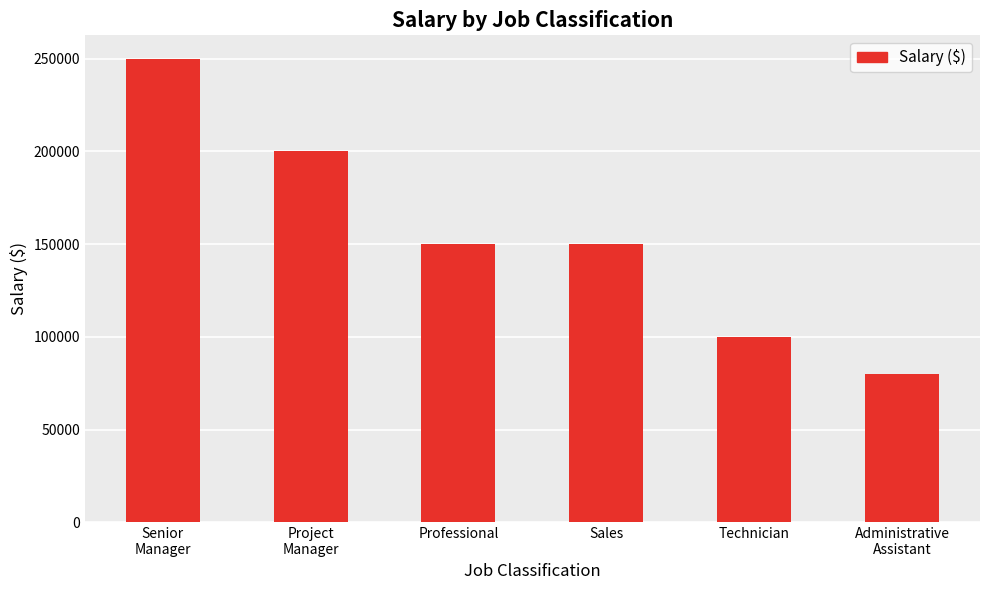

What is the change in value from Professional to Technician?

-50000